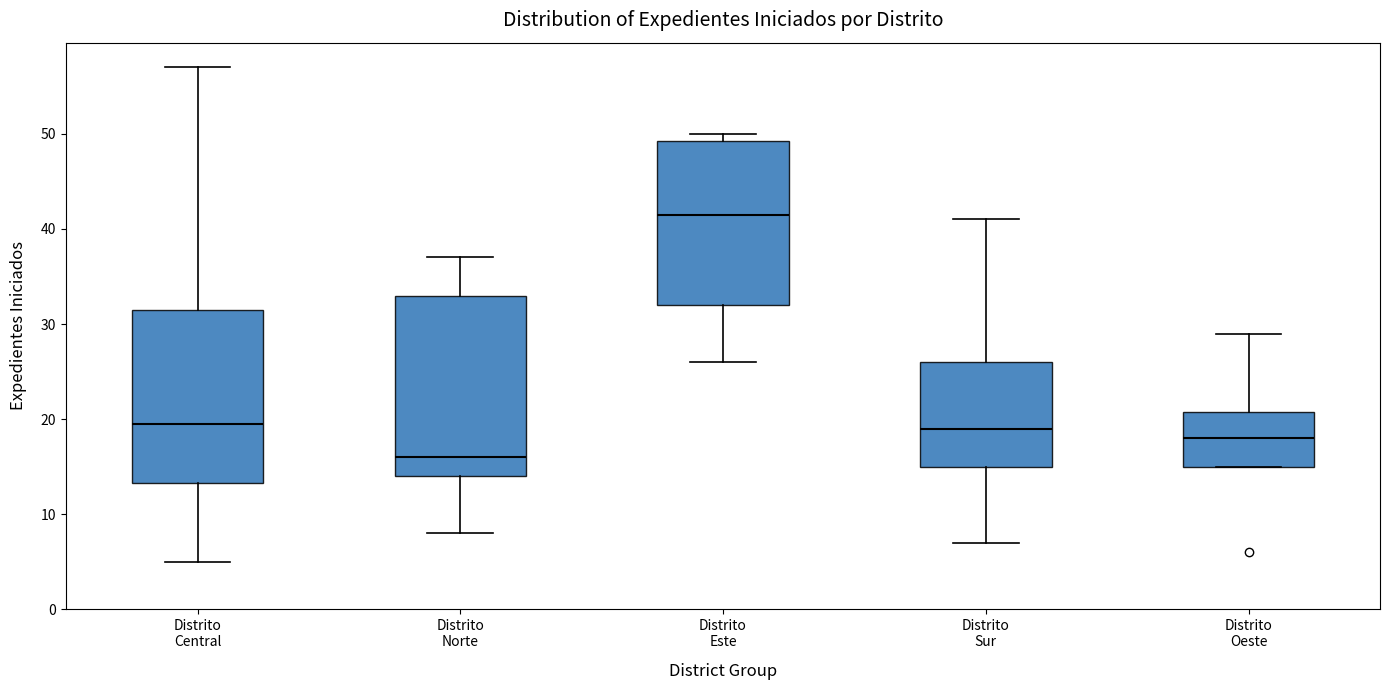

Which box's median line is the lowest?

Distrito Norte